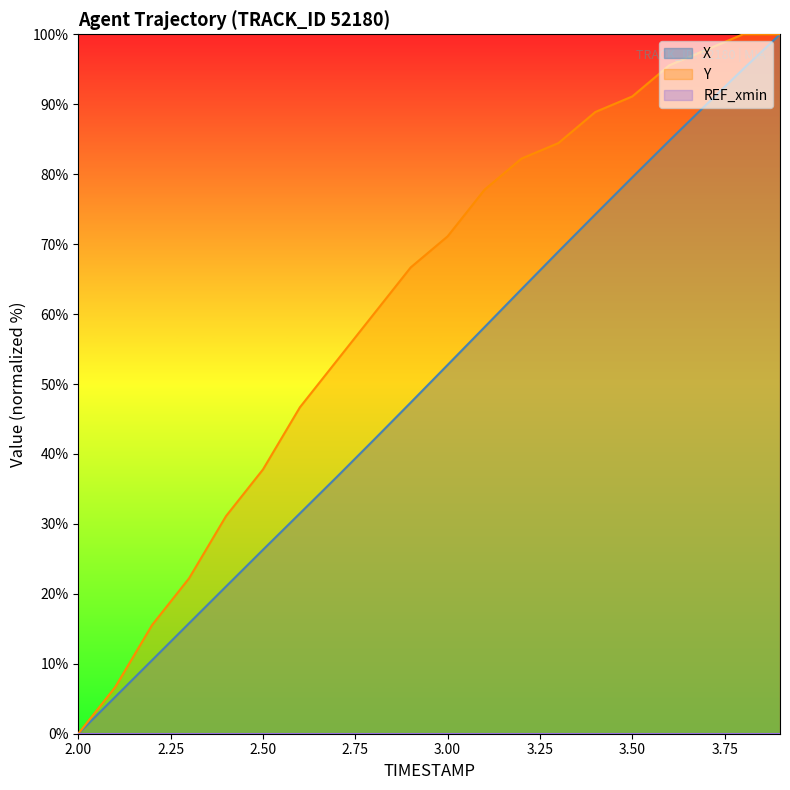

Reading right to left, what are all the values shown in this chart?

X: 100.0	95.0	89.9	84.8	79.5	74.3	68.9	63.5	58.1	52.7	47.3	42.0	36.7	31.5	26.3	21.0	15.8	10.5	5.3	0.0
Y: 100.0	100.0	97.8	95.6	91.1	88.9	84.4	82.2	77.8	71.1	66.7	60.0	53.3	46.7	37.8	31.1	22.2	15.6	6.7	0.0